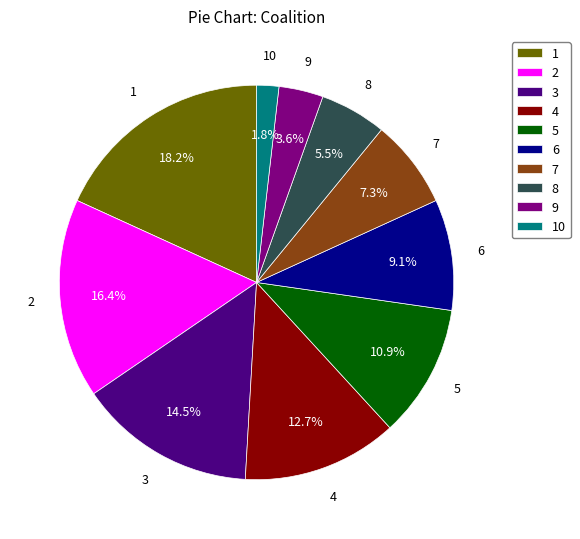

Which has a higher value, 9 or 7?

7